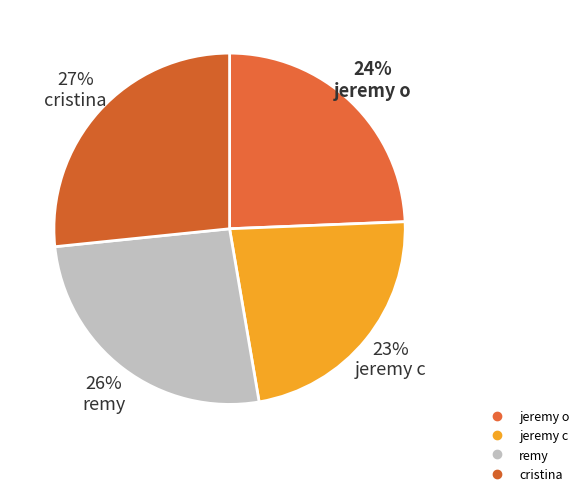

What is the ratio of the value at cristina to the value at jeremy c?

1.2